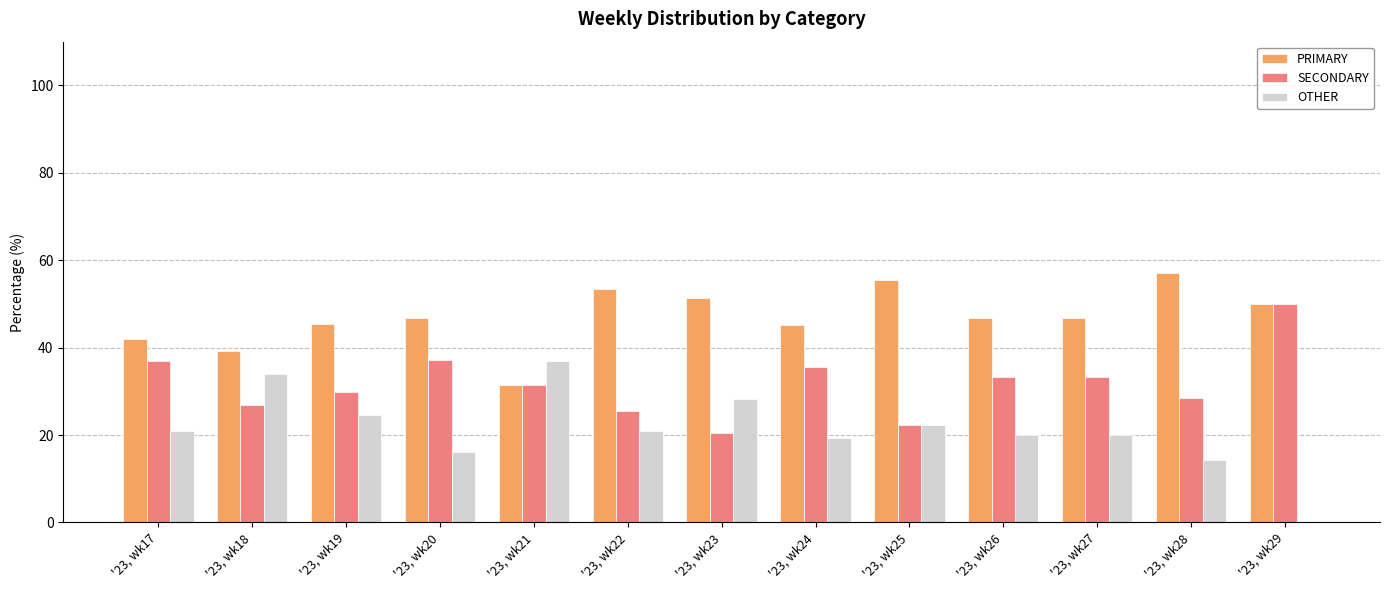

The value of SECONDARY at '23, wk22 is 25.6. True or false?

True